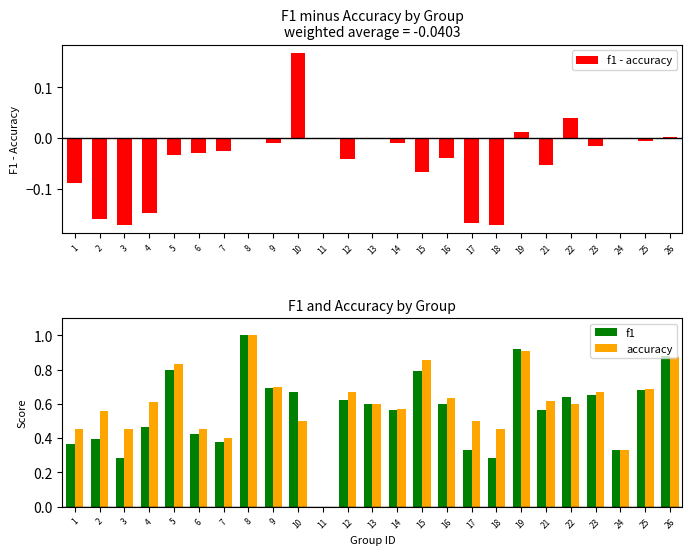

Does the chart contain any negative values?

Yes